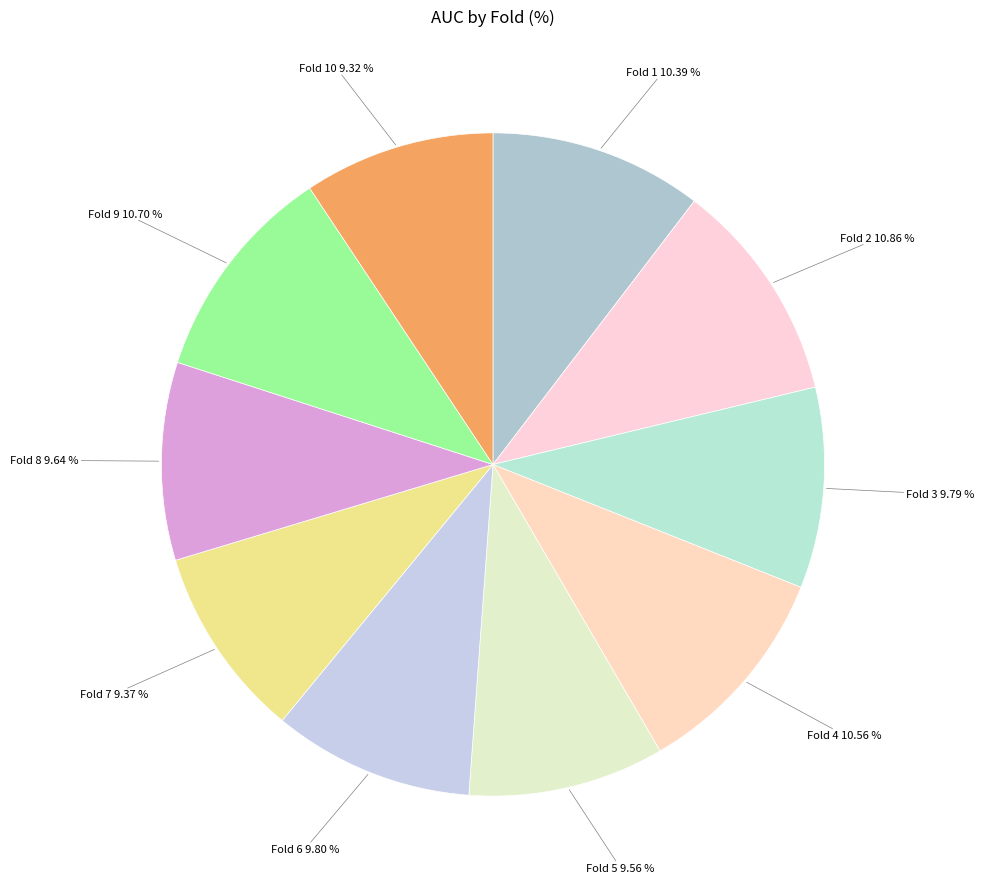

How many segments does this pie chart have?

10